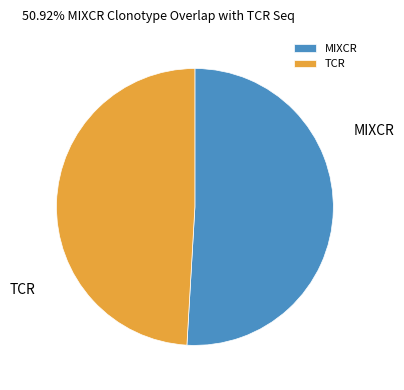

How many slices are in this pie chart?

2